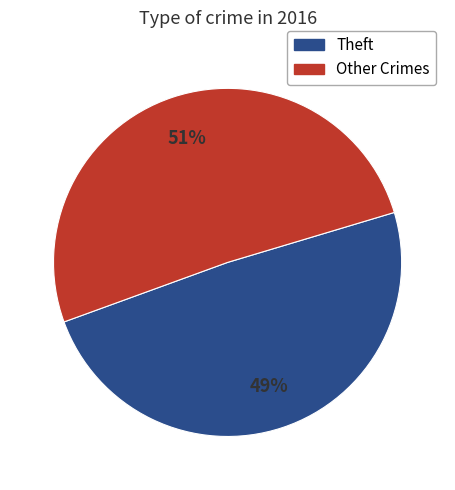

Is it true that Theft is 57% of the pie?

False